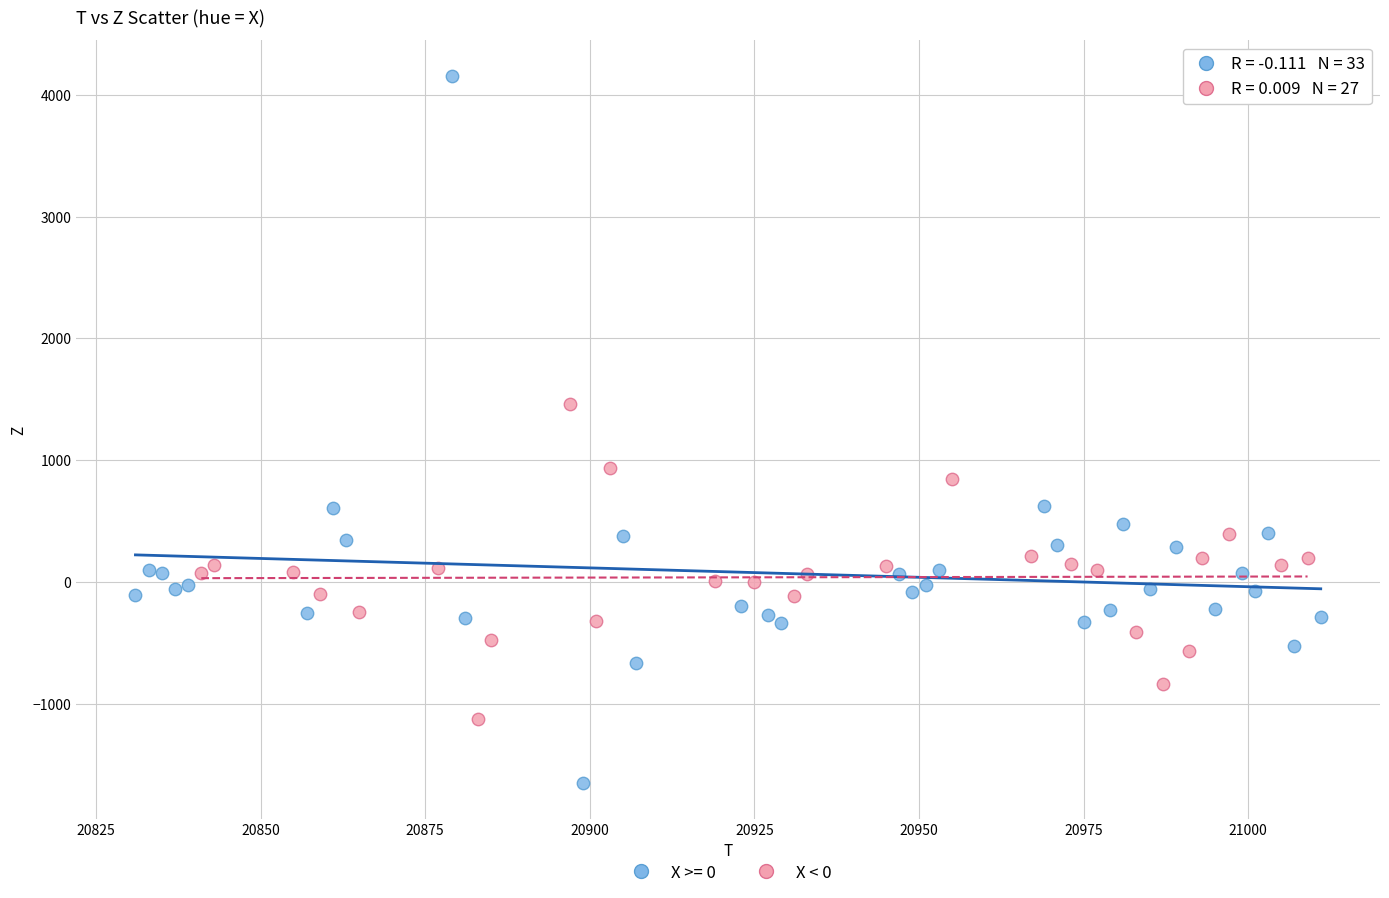

Which series reaches the minimum Y coordinate?

X >= 0